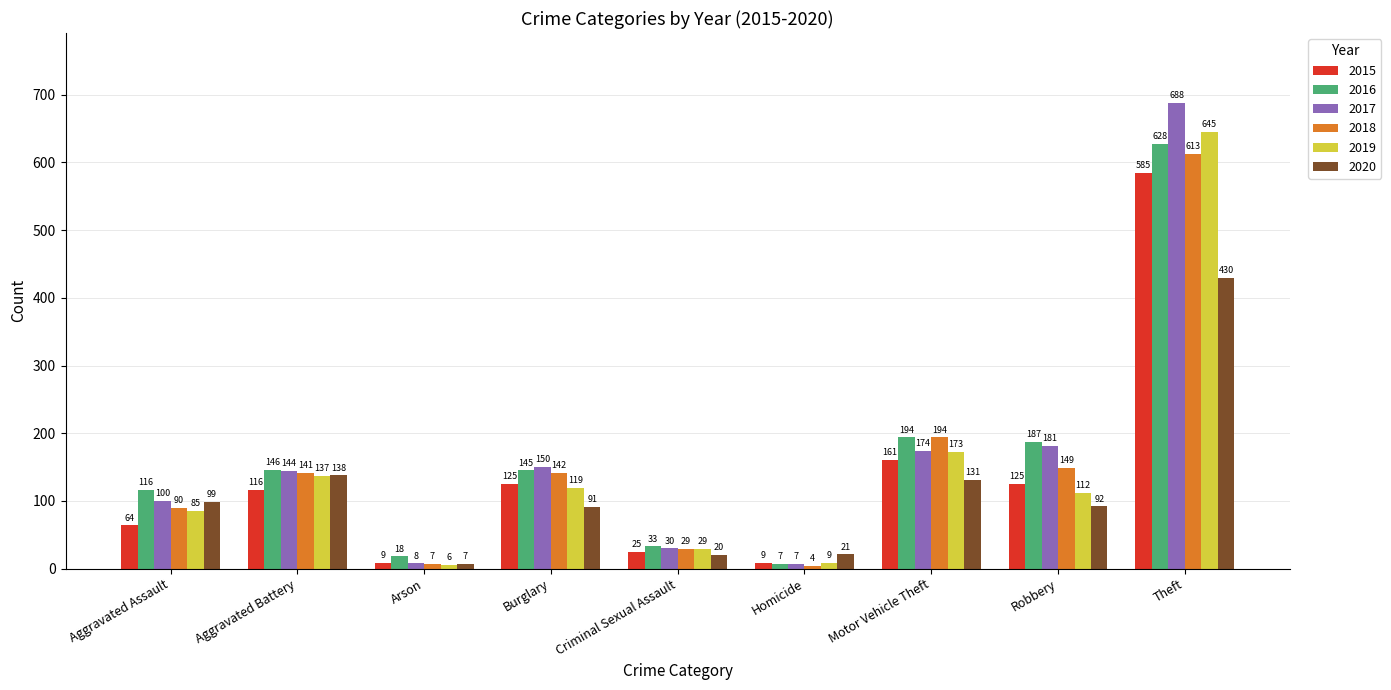

What are all the series names shown in the legend?

2015, 2016, 2017, 2018, 2019, 2020